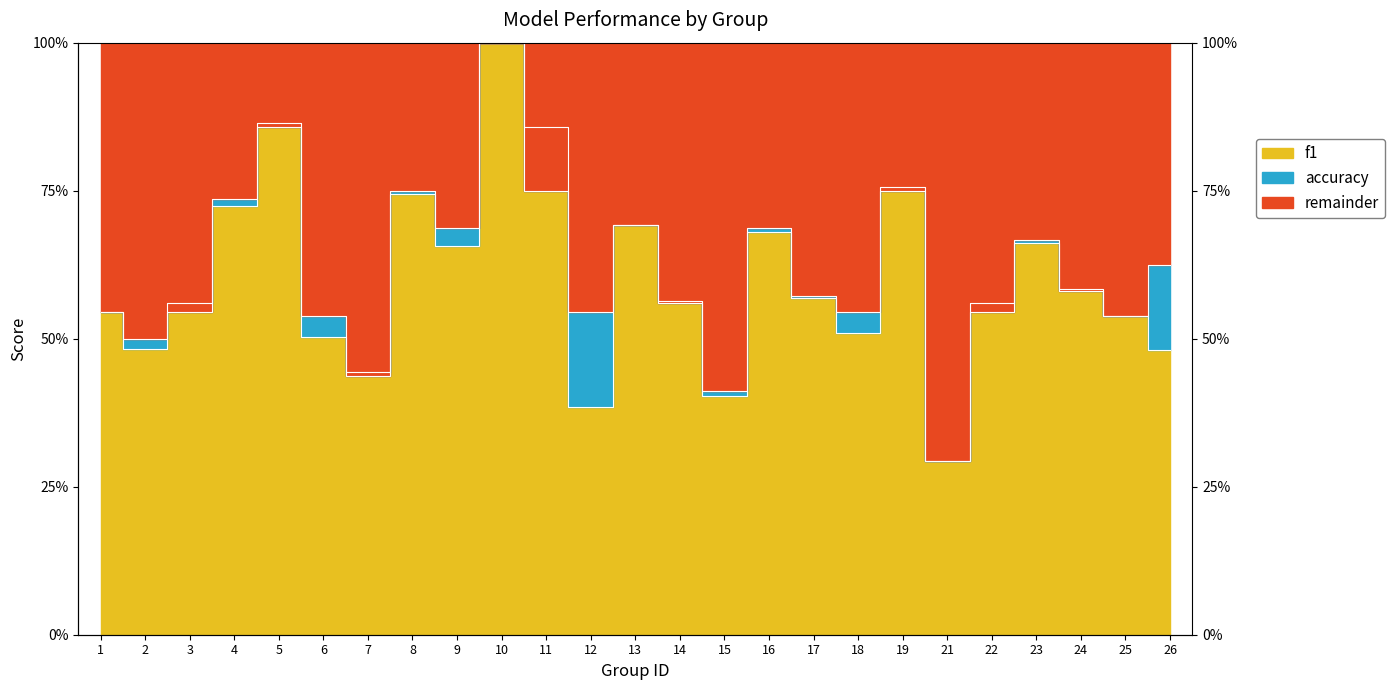

What is the sum of the accuracy values at 7 and 21?

0.7